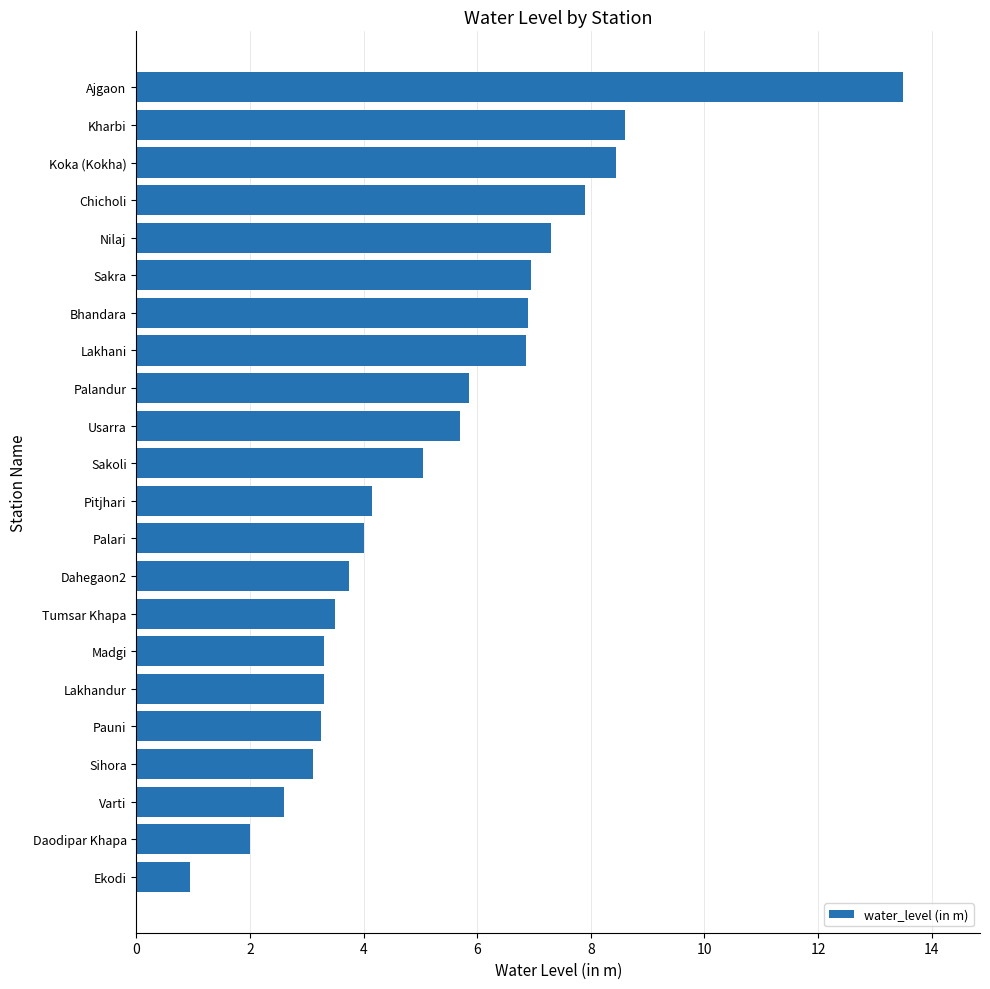

Which label corresponds to the smallest value in the chart?

Ekodi